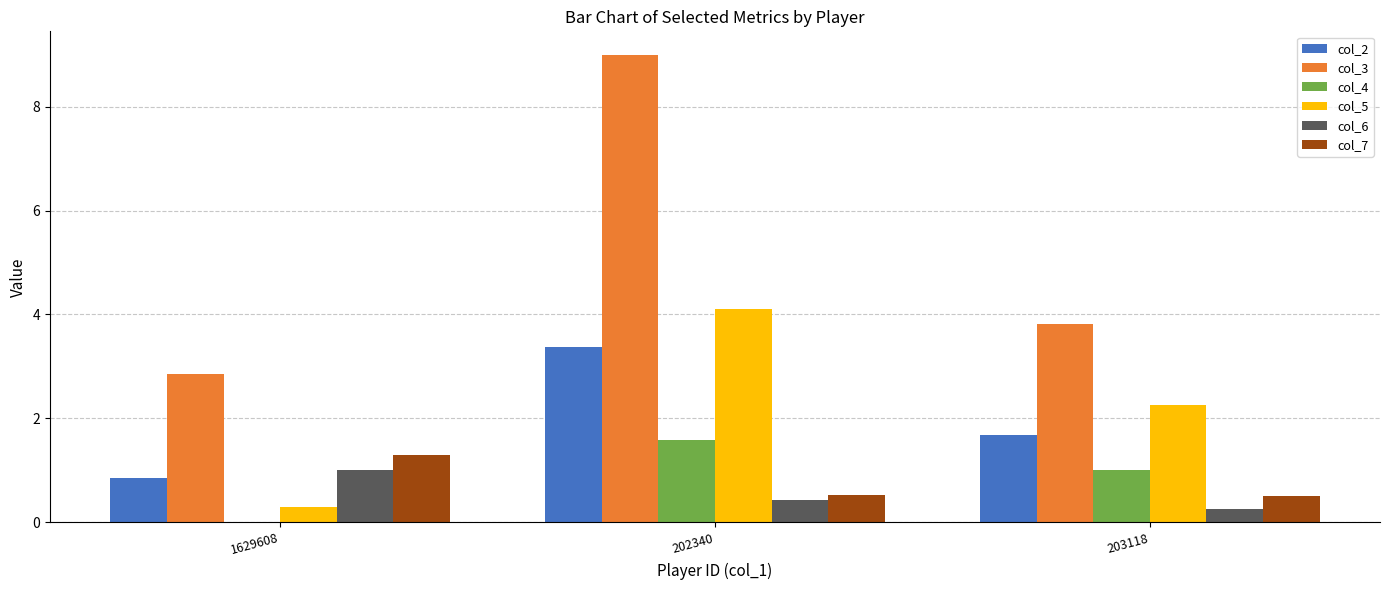

What is the sum of all col_2 values?

5.9